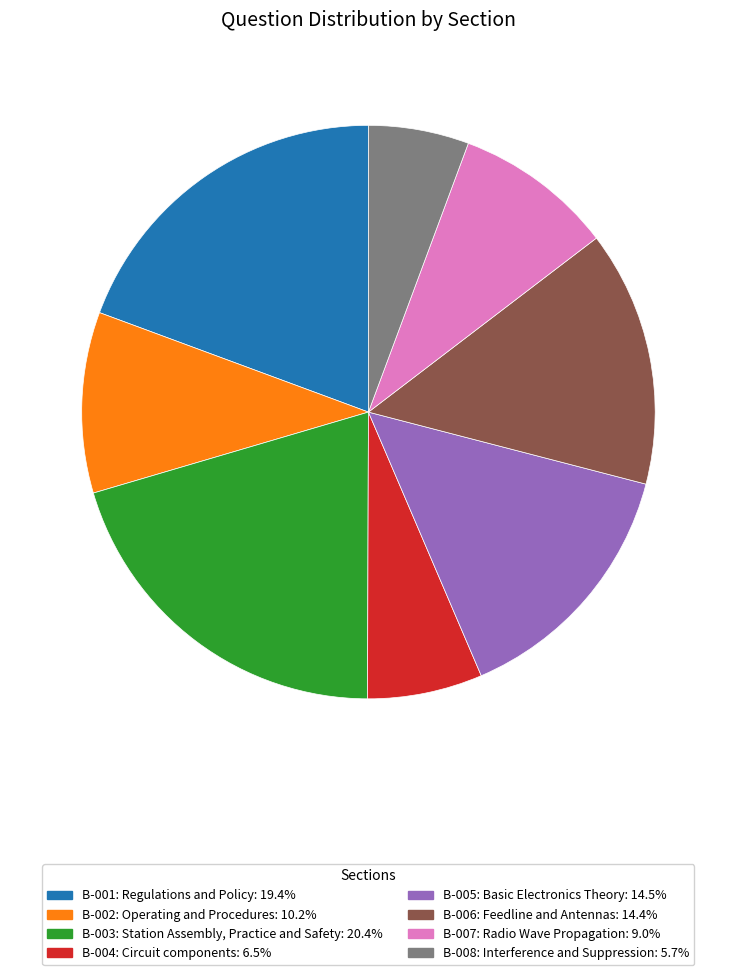

Approximately how many times larger is the value at B-001 compared to B-004?

3.0